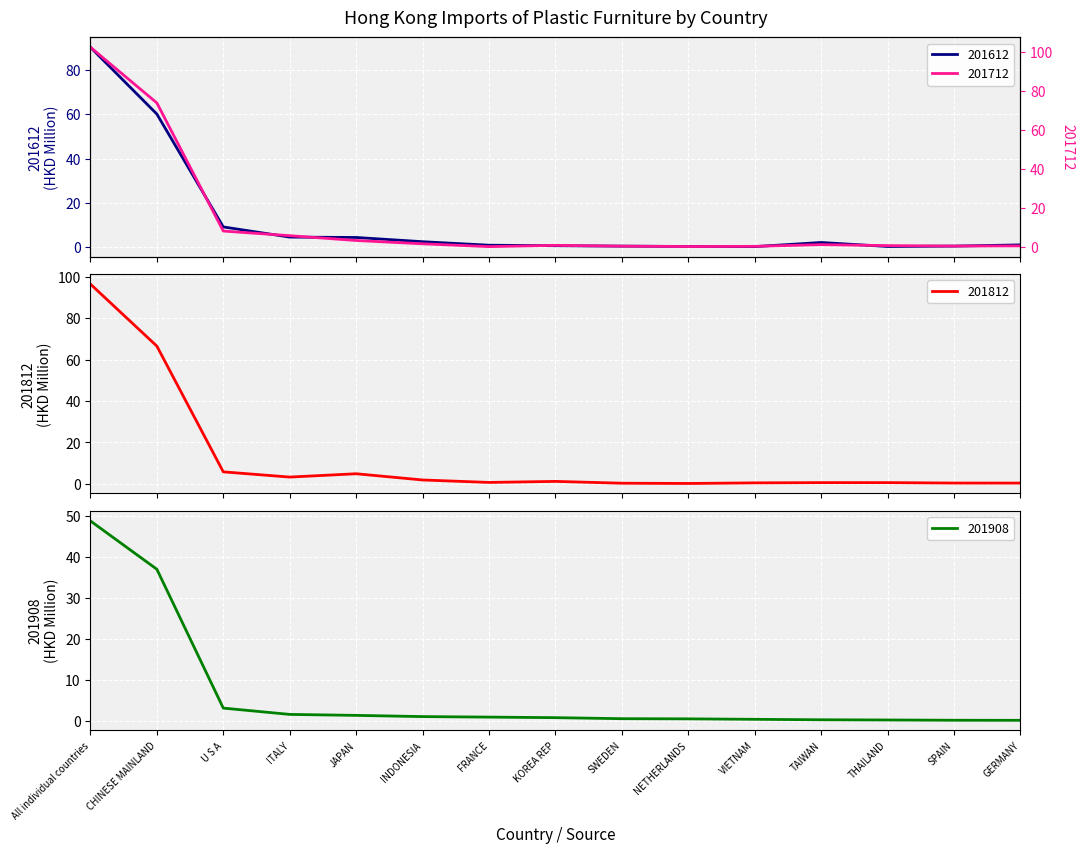

What is the total value across all series at THAILAND?

1.7